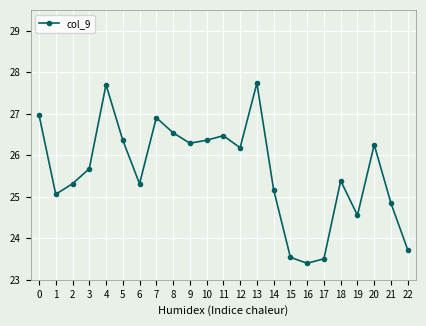

Where is the first local maximum?

4